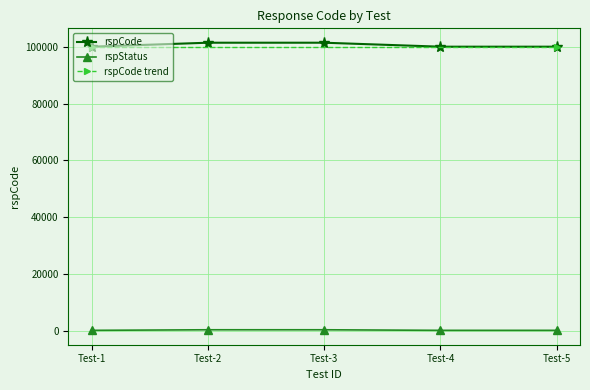

Between Test-1 and Test-4, which is larger?

Test-1